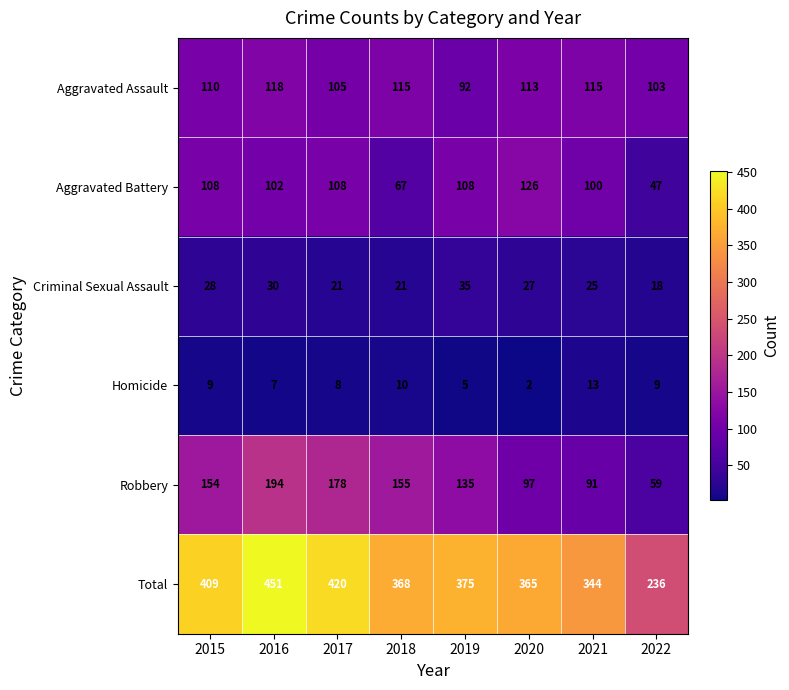

What is the sum of the Criminal Sexual Assault values at 2020 and 2022?

45